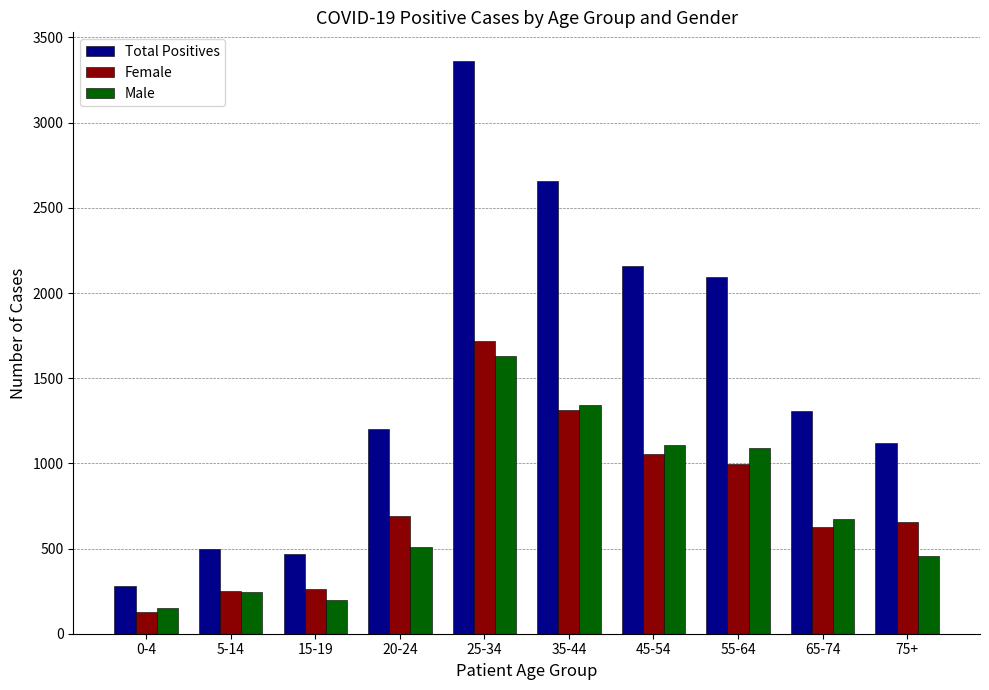

At which category does the chart reach its minimum across all series?

0-4